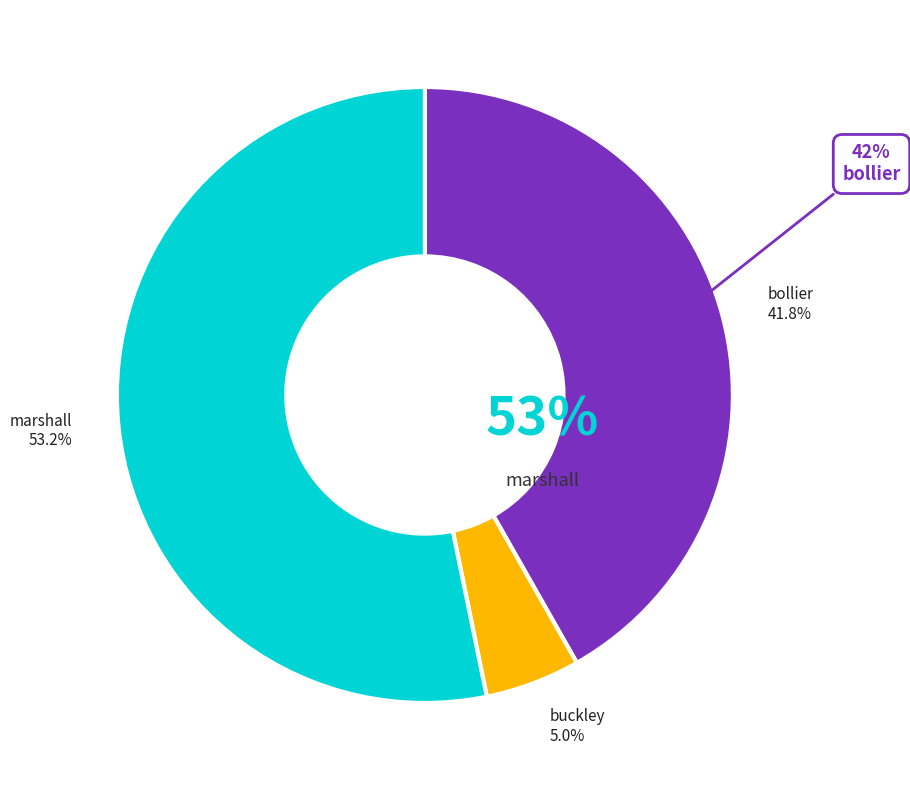

Do bollier-20073405-17-s and buckley-20073774-17-s together represent more than half of the pie?

No